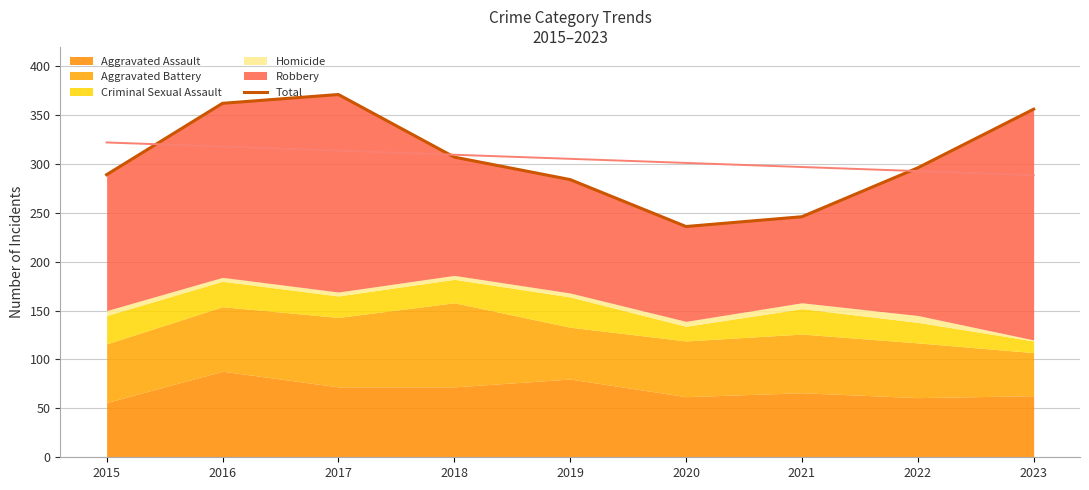

What is the difference between the maximum and second lowest values?

125